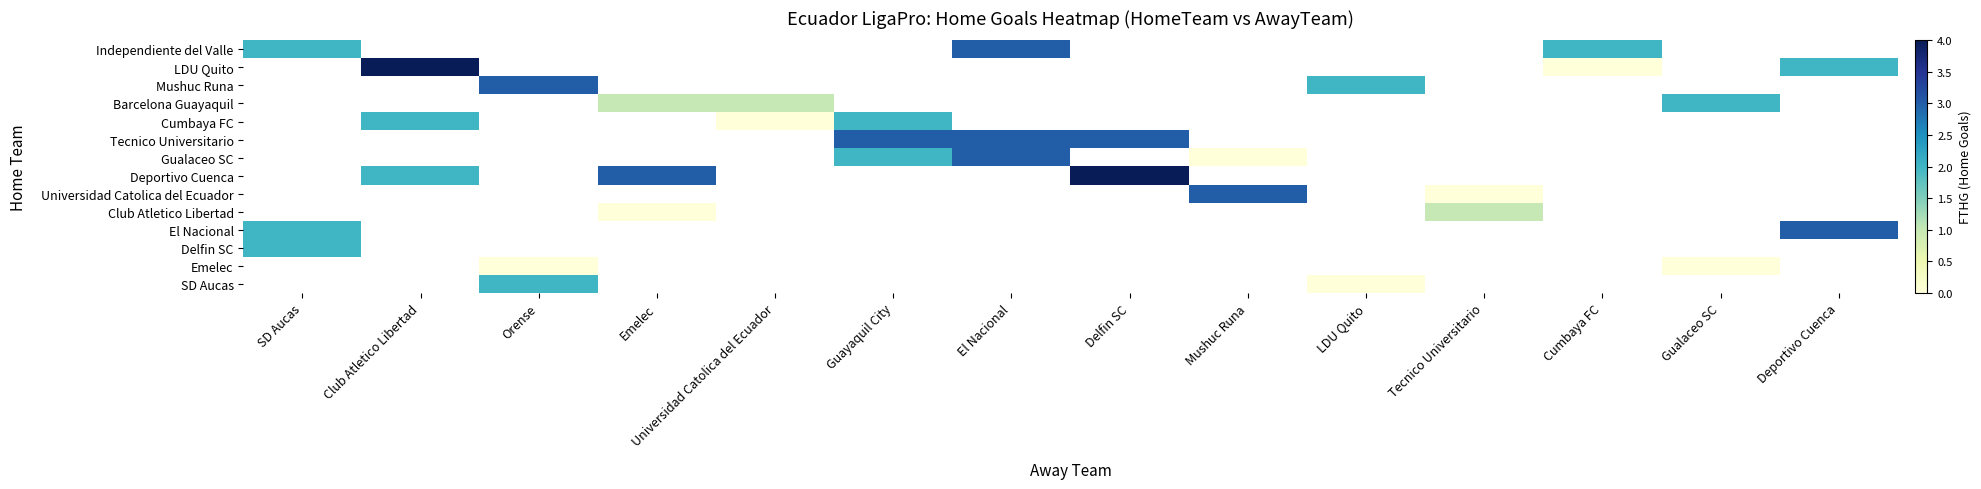

What is the greatest value displayed?

4.0